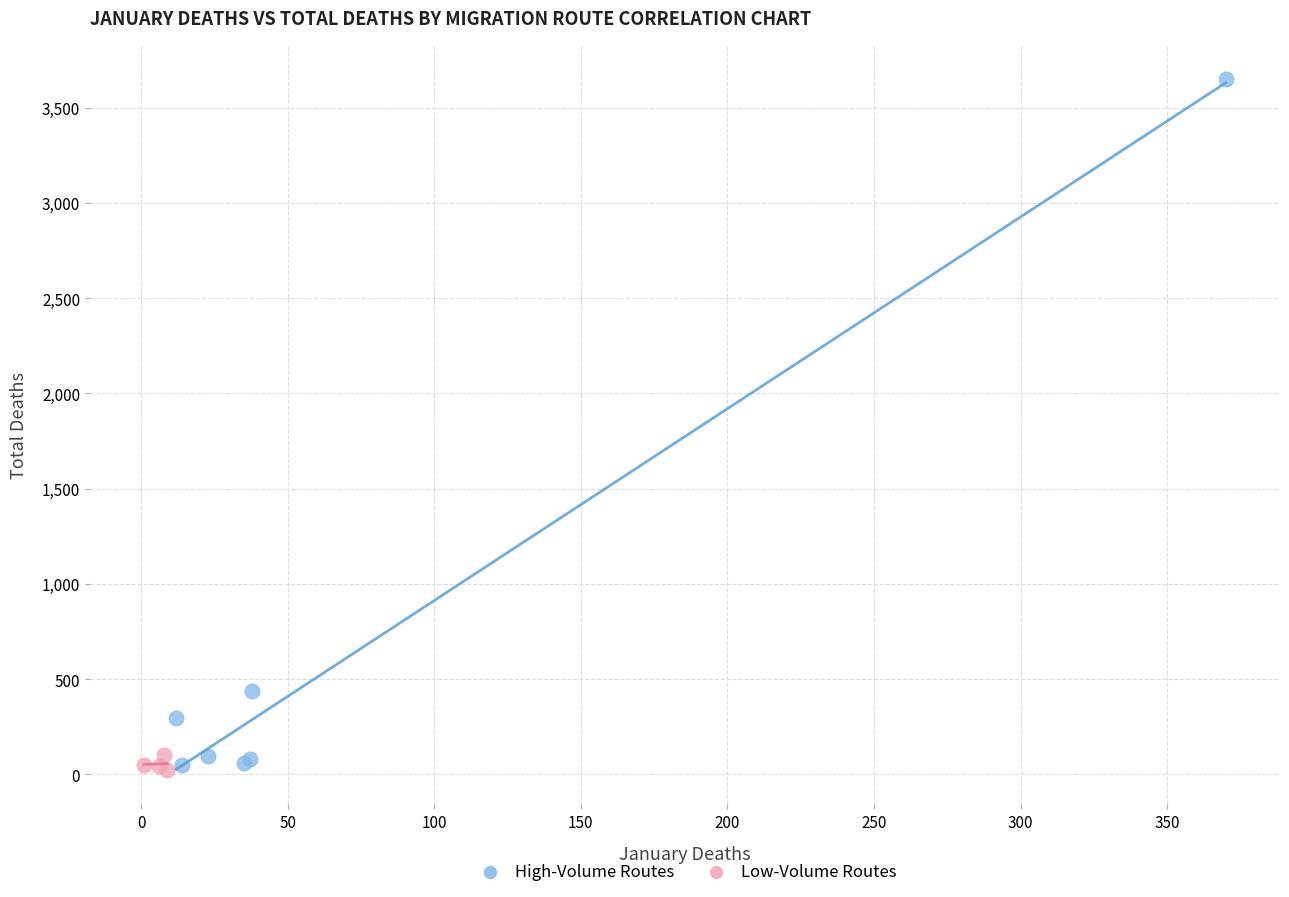

Which series contains the highest Y value?

High-Volume Routes